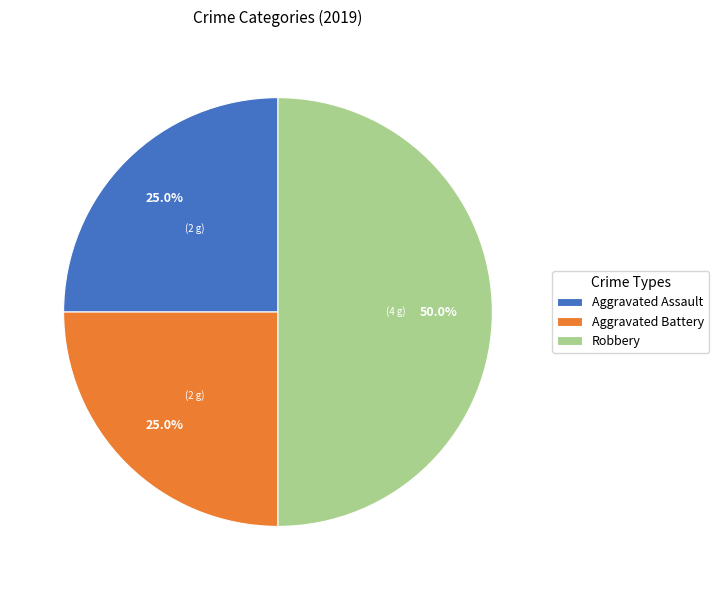

To the nearest percent, what is the combined percentage of Robbery and Aggravated Battery?

75%